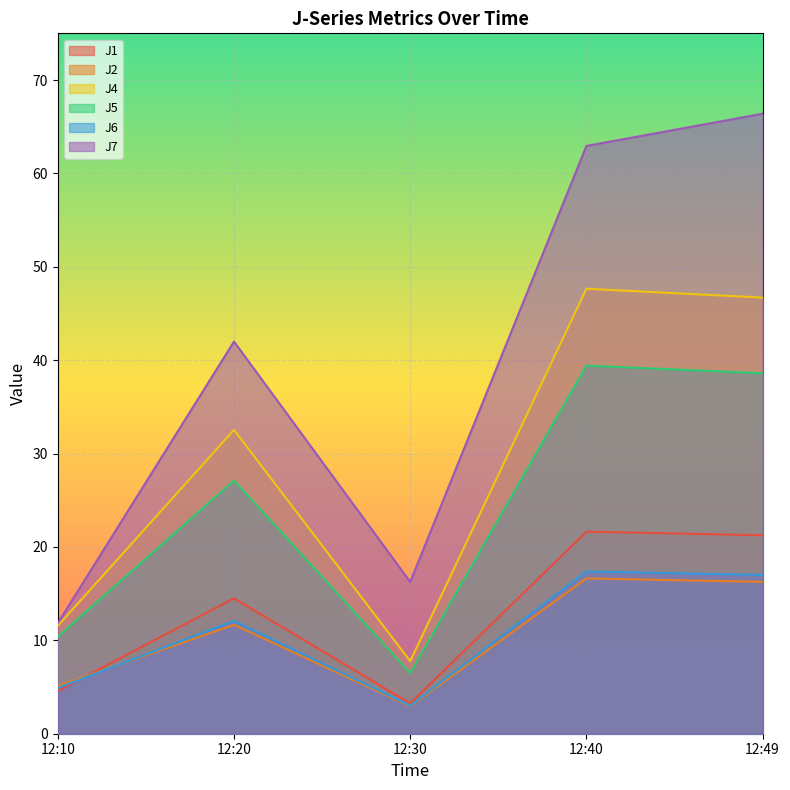

What are all the series names shown in the legend?

J1, J2, J4, J5, J6, J7